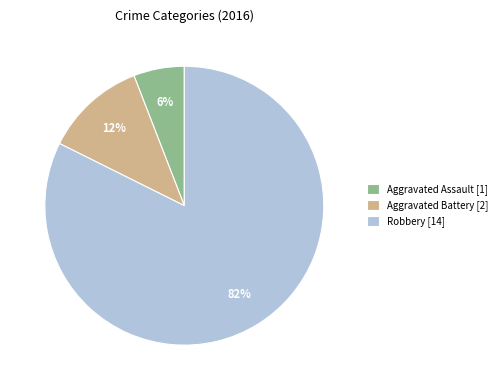

Rank the categories by value from highest to lowest.

Robbery, Aggravated Battery, Aggravated Assault